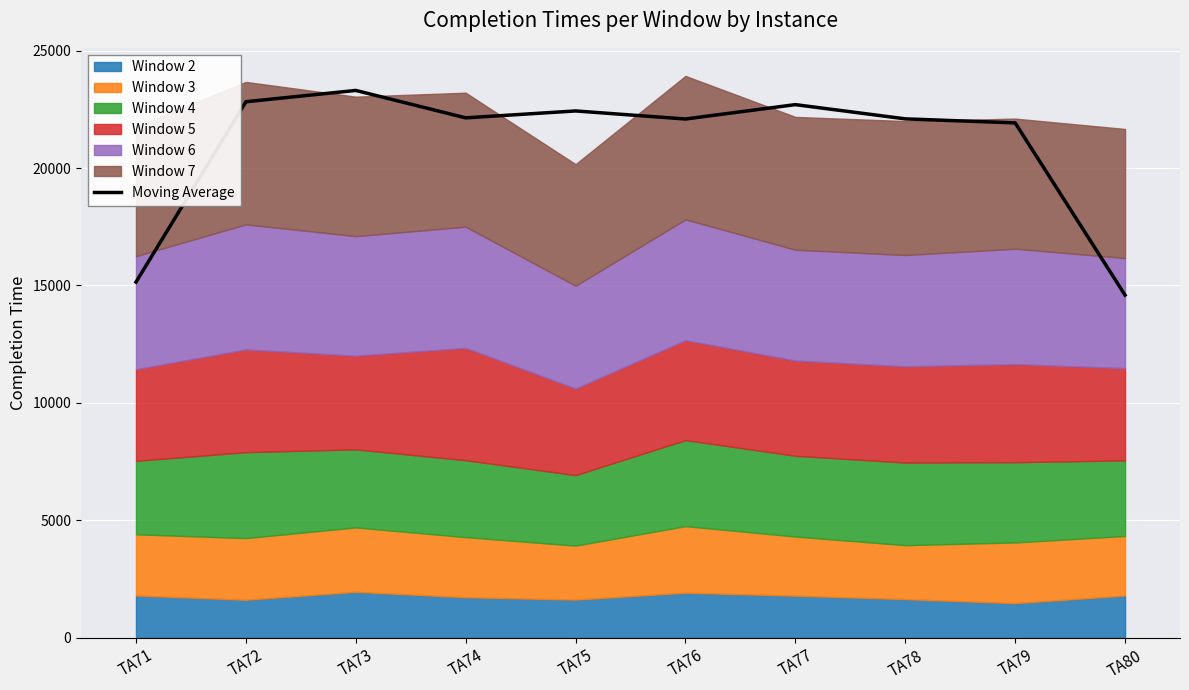

Between TA72 and TA77, which is larger?

TA72